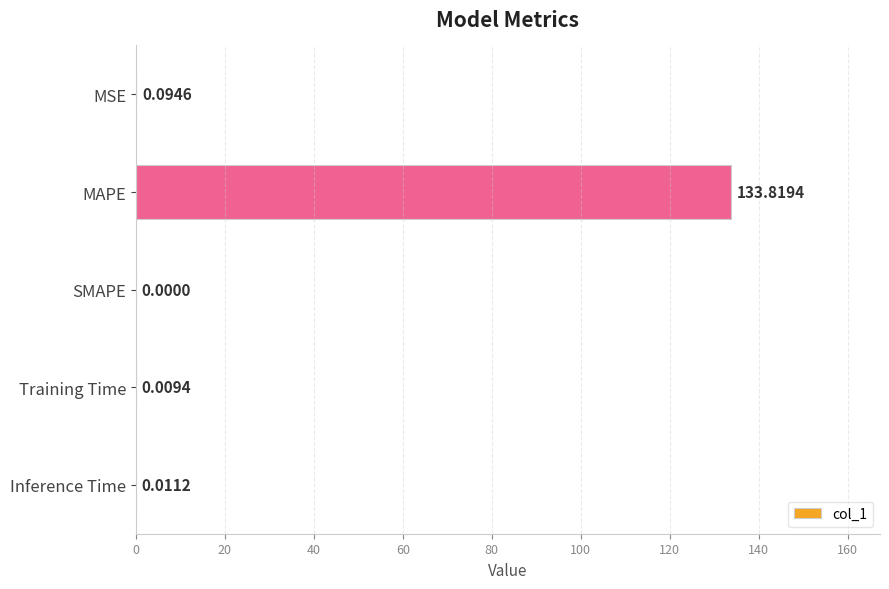

Count the number of values greater than 0.

4